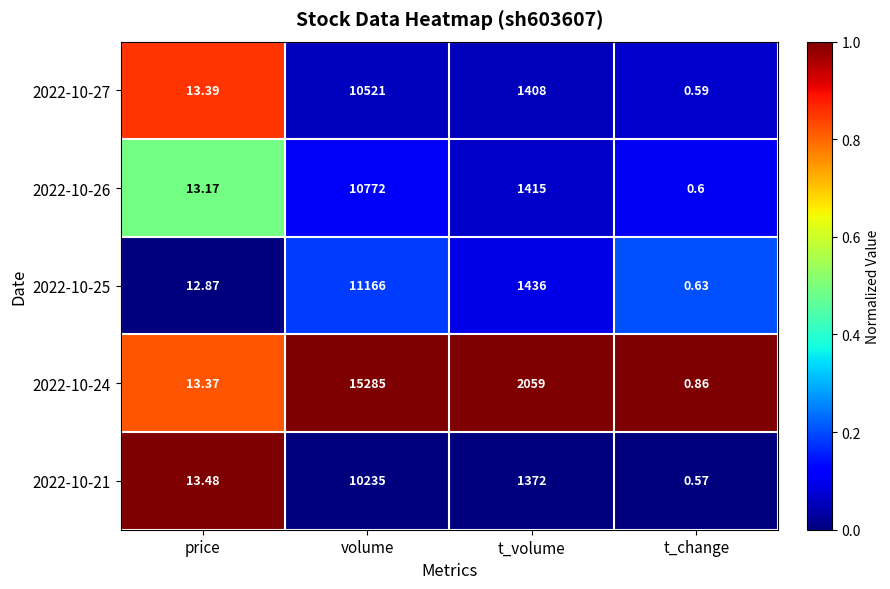

Which series has the widest spread of values?

2022-10-24